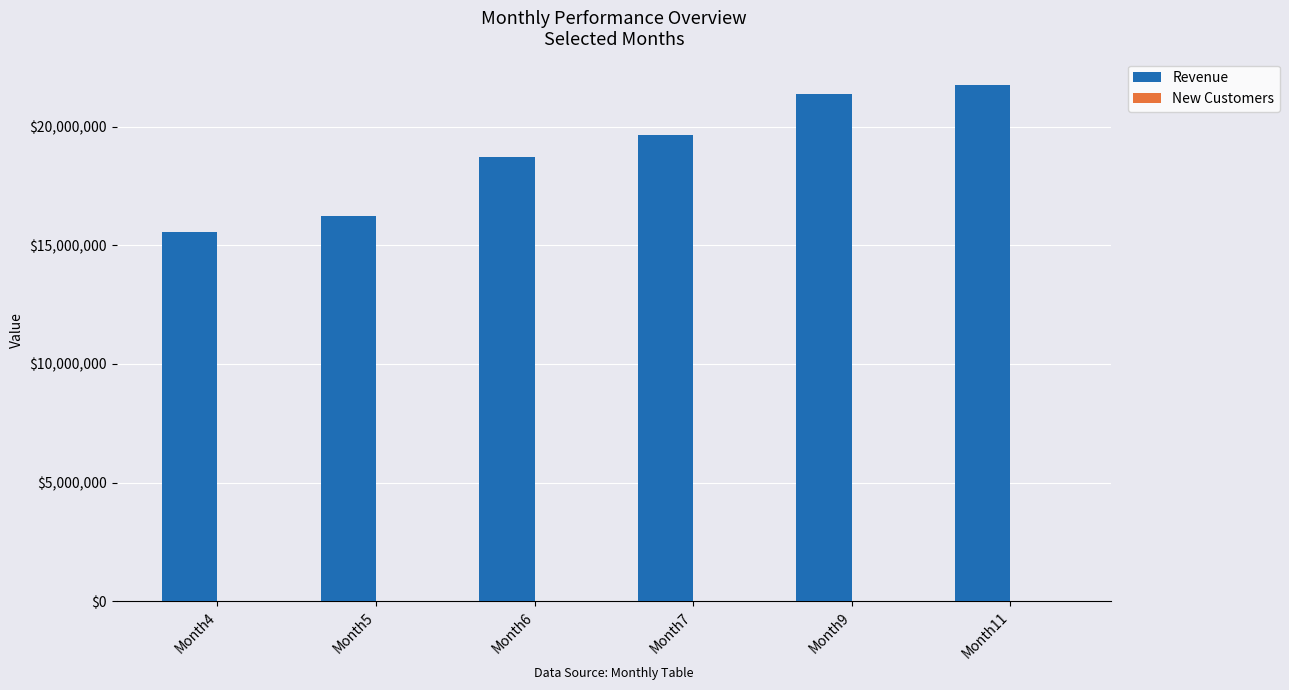

Which series has the largest total across all categories?

Revenue